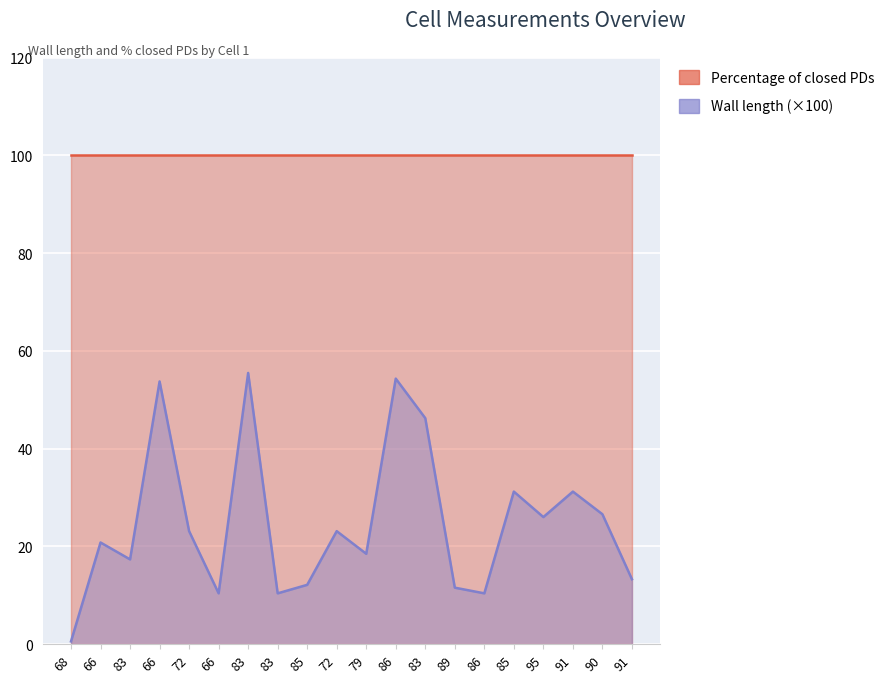

At which category does the data reach its first local peak?

66